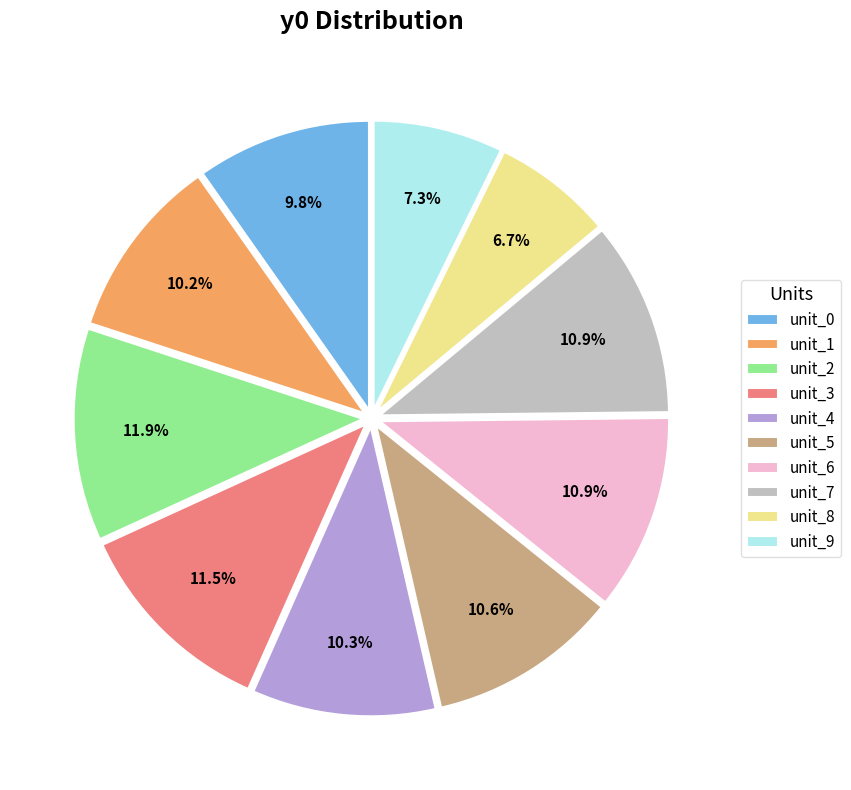

True or false: unit_7 accounts for 1% of the total.

False